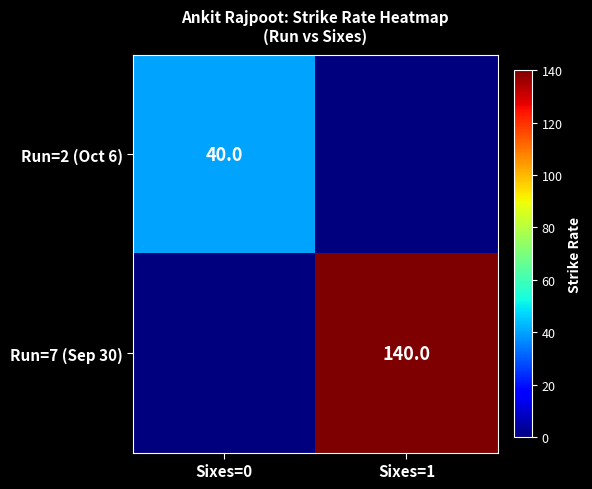

Is the value of Run=7 (Sep 30) at Sixes=1 greater than the value of Run=2 (Oct 6) at Sixes=0?

Yes